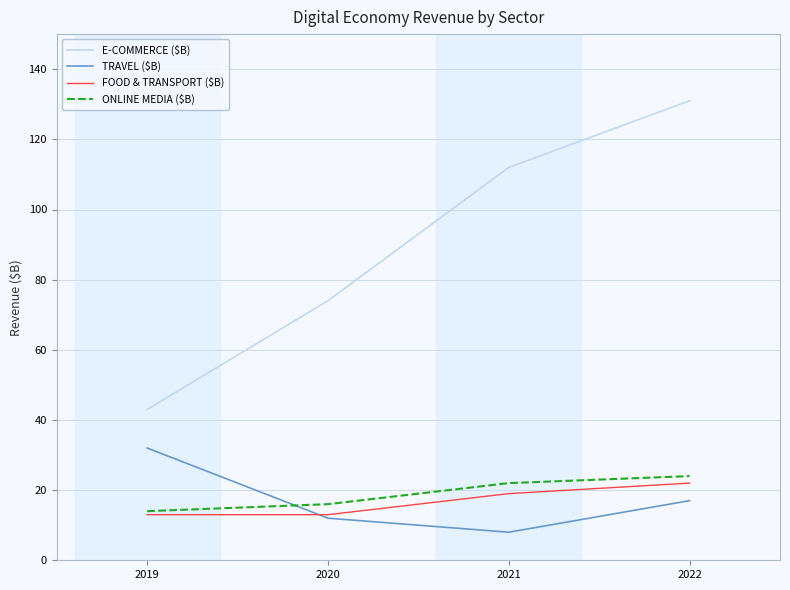

Is it true that TRAVEL ($B) equals 8 at 2021?

True